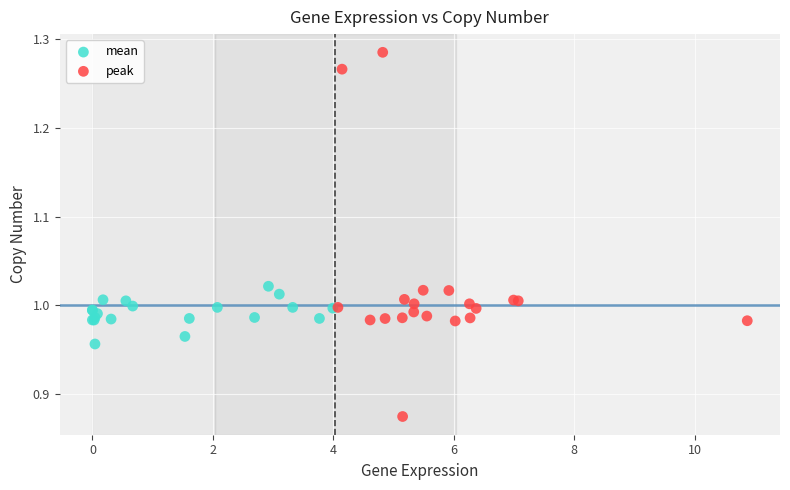

Which series contains the highest Y value?

peak